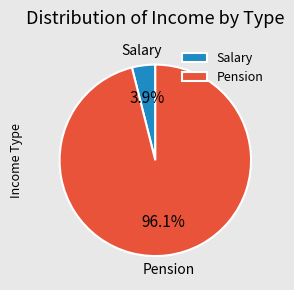

How many slices are in this pie chart?

2